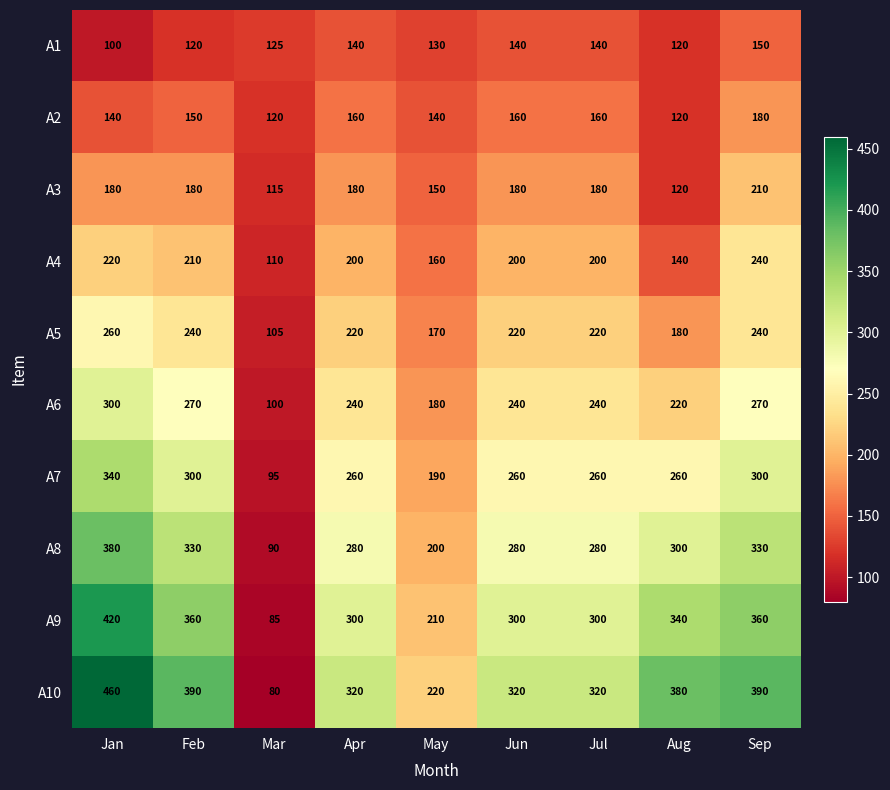

Read the A10 value at Jan, to the nearest 50.

450